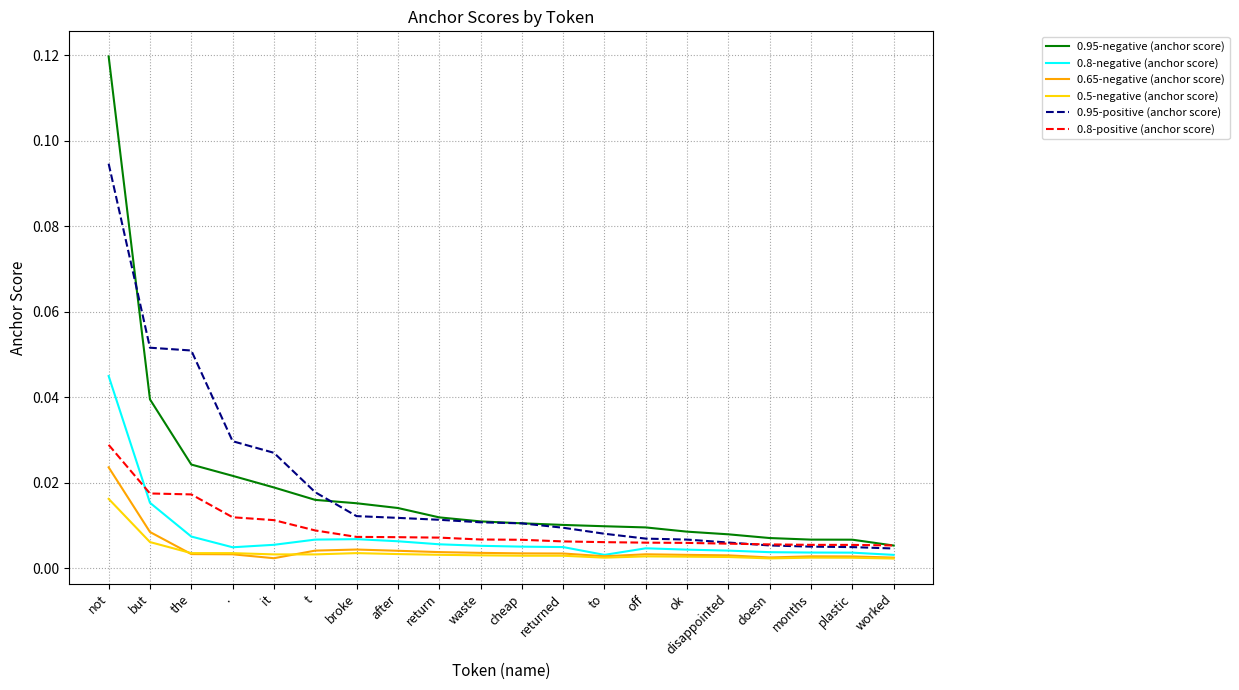

At which category is the sum across all series the highest?

not